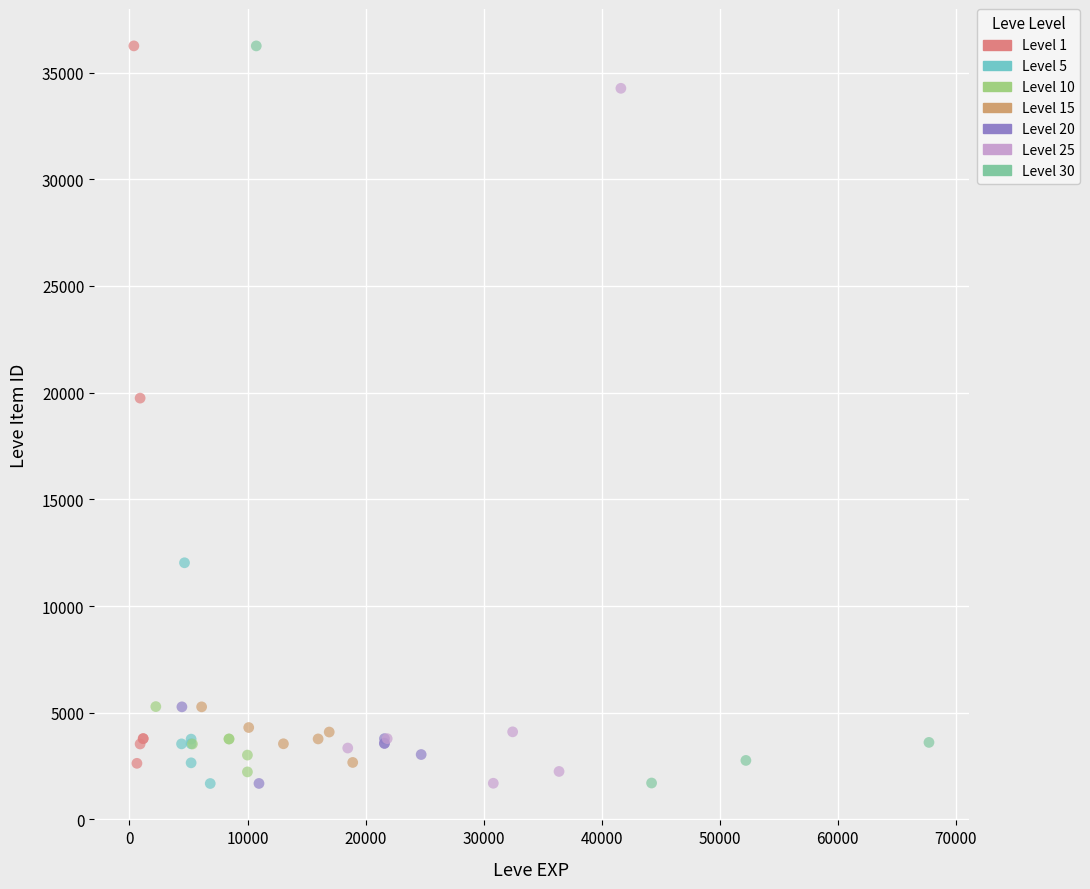

What are all the series names shown in the legend?

Level 1, Level 5, Level 10, Level 15, Level 20, Level 25, Level 30